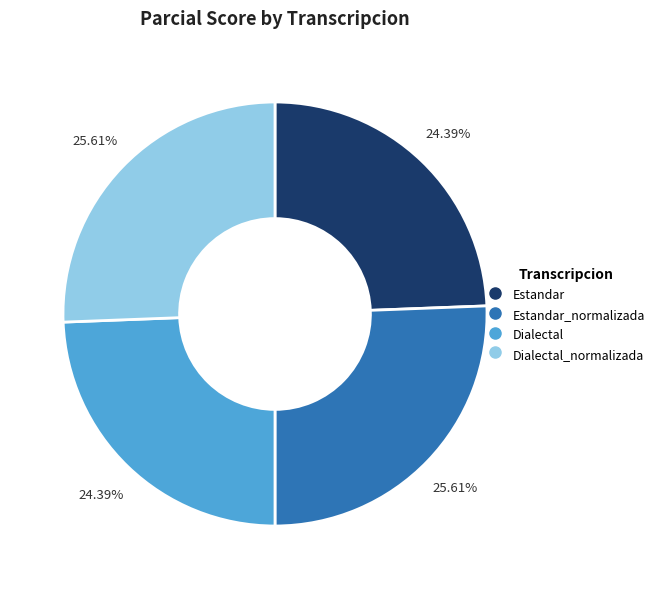

Does any single category account for the majority?

No